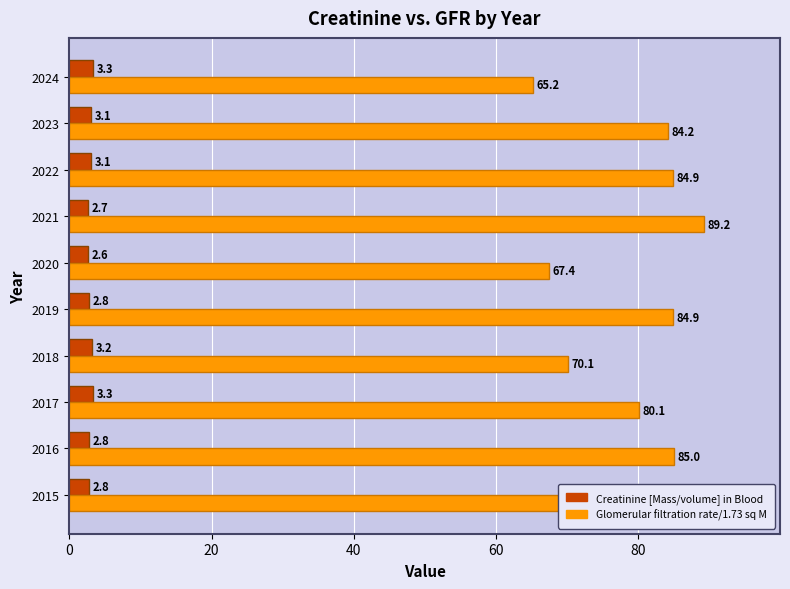

What is the average value of the Creatinine [Mass/volume] in Blood series?

3.0